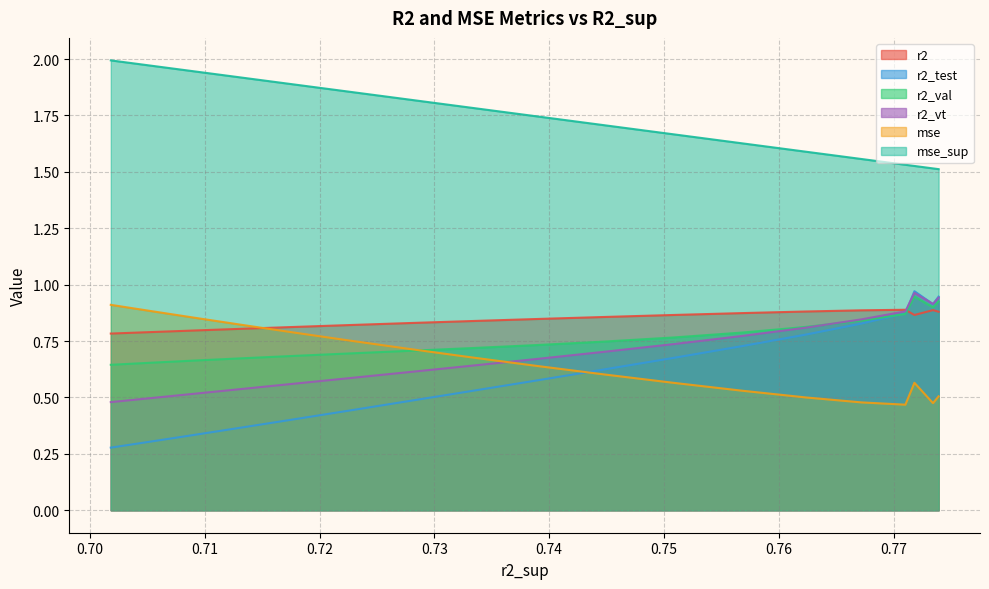

Which series has the largest total across all categories?

mse_sup